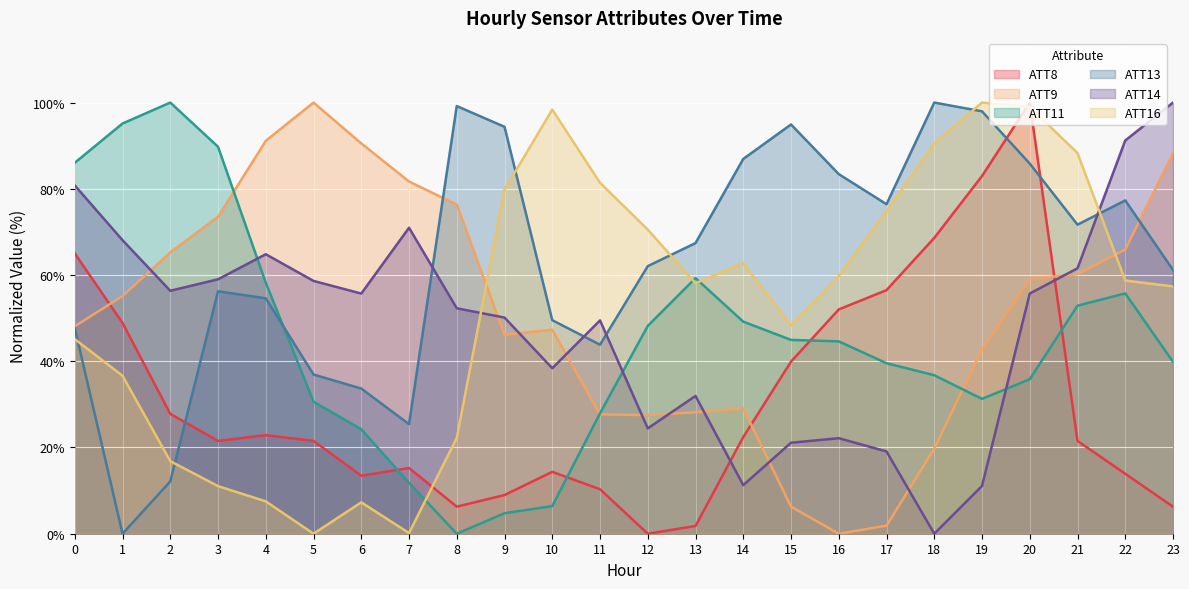

How many values in ATT14 are above zero?

23